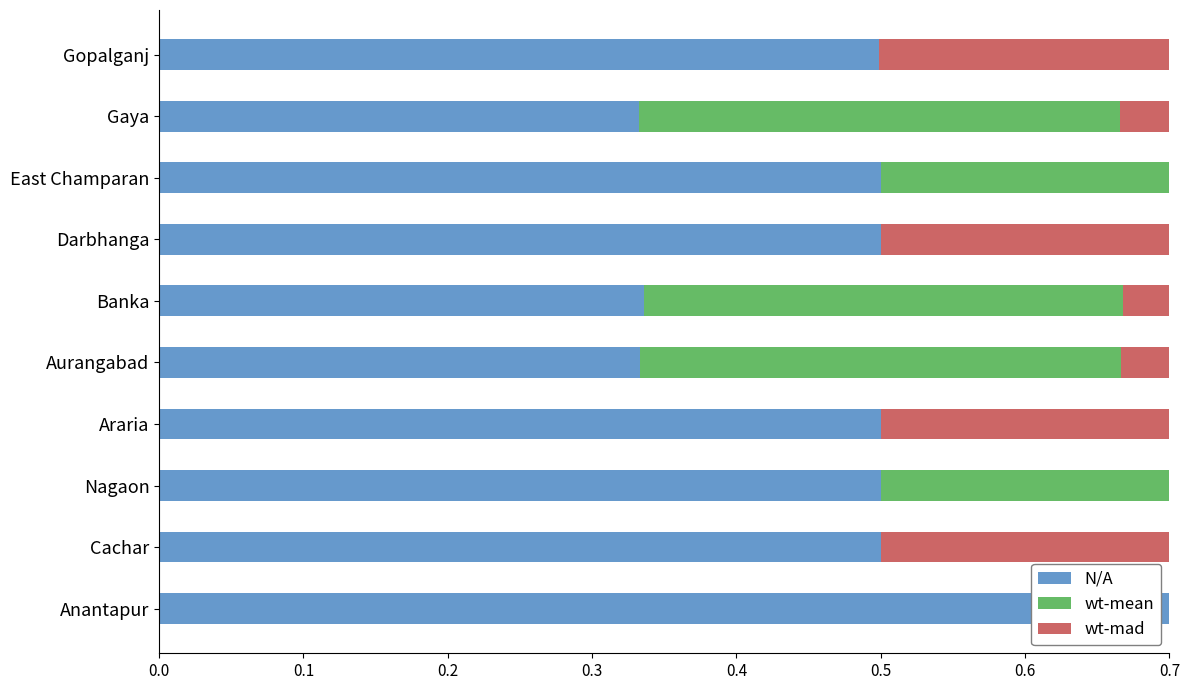

Reading left to right, what are all the values shown in this chart?

N/A: 1.0	0.5	0.5	0.5	0.3	0.3	0.5	0.5	0.3	0.5
wt-mean: 0.0	0.0	0.5	0.0	0.3	0.3	0.0	0.5	0.3	0.0
wt-mad: 0.0	0.5	0.0	0.5	0.3	0.3	0.5	0.0	0.3	0.5